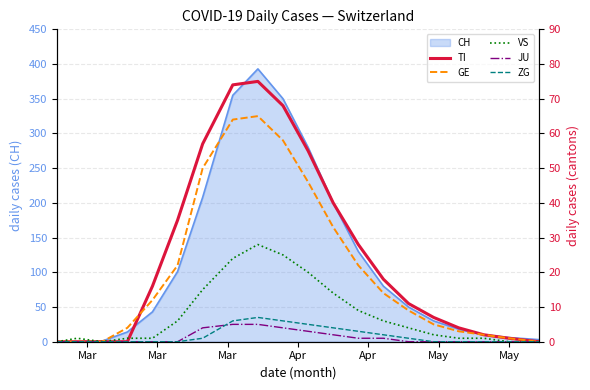

What is the highest value of the CH series?

393